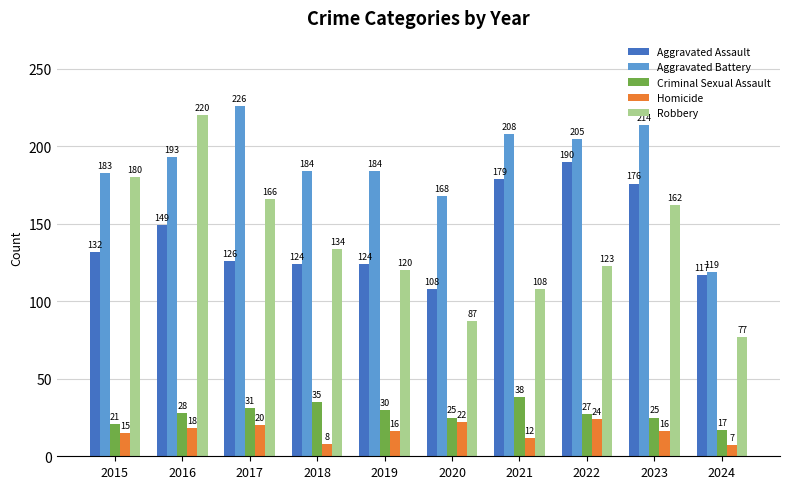

Is the value of Aggravated Battery at 2017 greater than the value of Robbery at 2020?

Yes